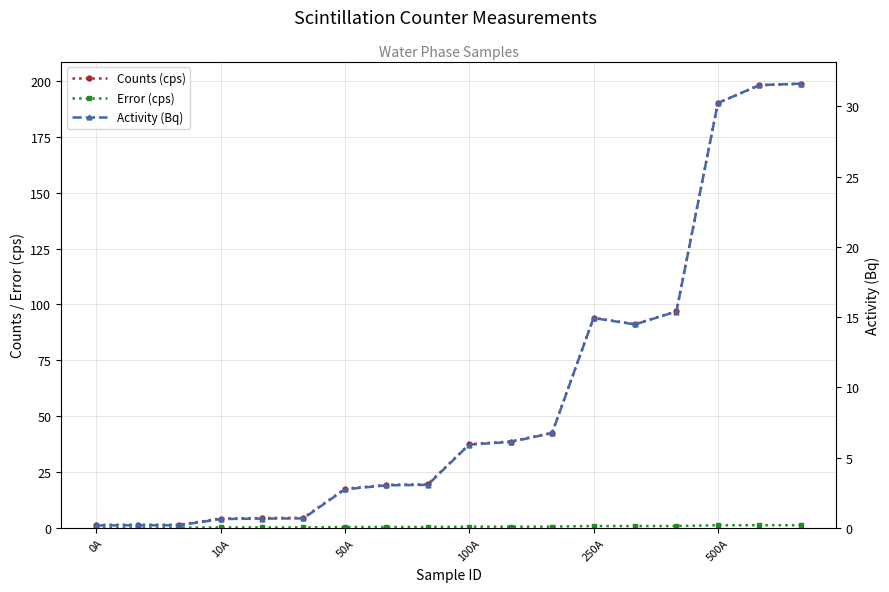

True or false: Counts (cps) and Error (cps) intersect in this chart.

False